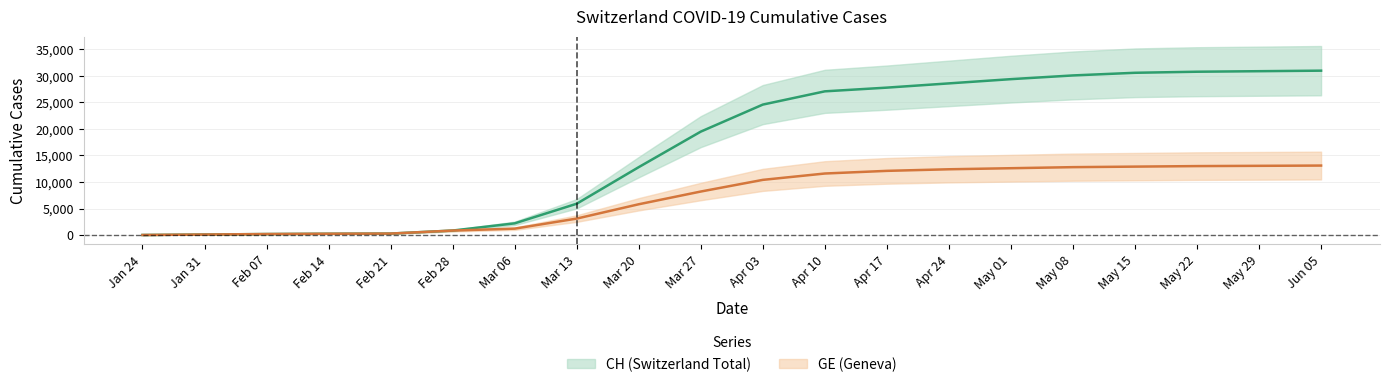

Which series has the largest total across all categories?

CH